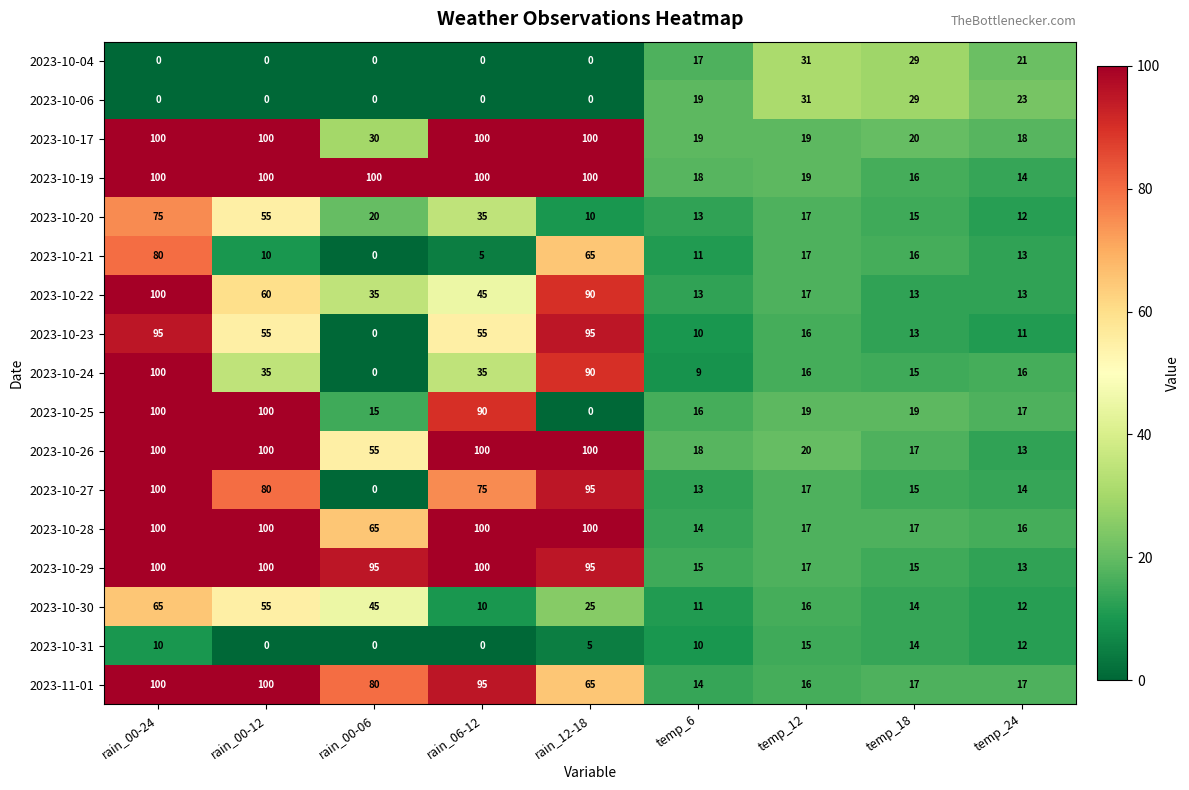

Between rain_00-12 and rain_00-06, which series saw the biggest shift?

2023-10-25